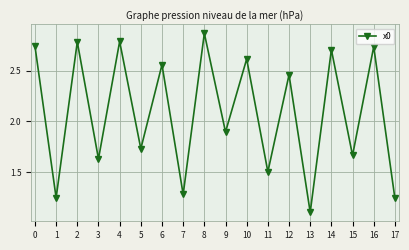

What is the value of the 14th point from the left?

1.1